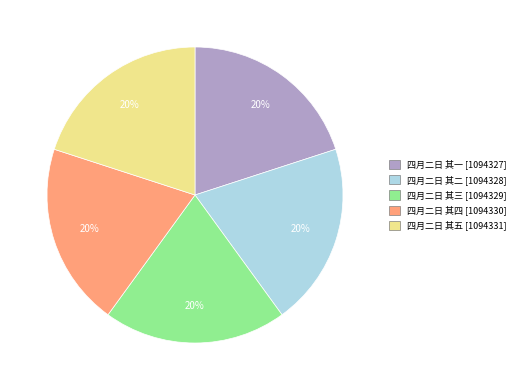

What is the ratio of the value at 四月二日 其三 to the value at 四月二日 其一?

1.0